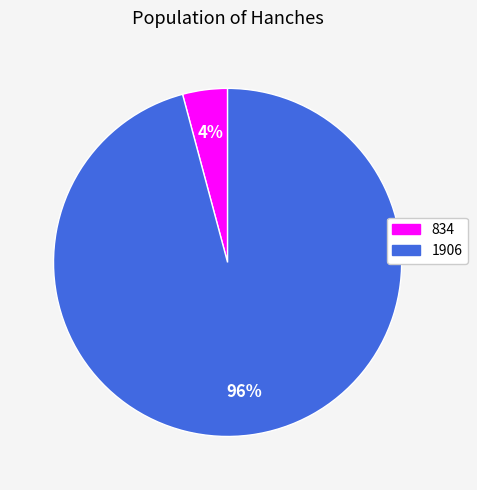

To the nearest percent, what is the average slice percentage?

50%